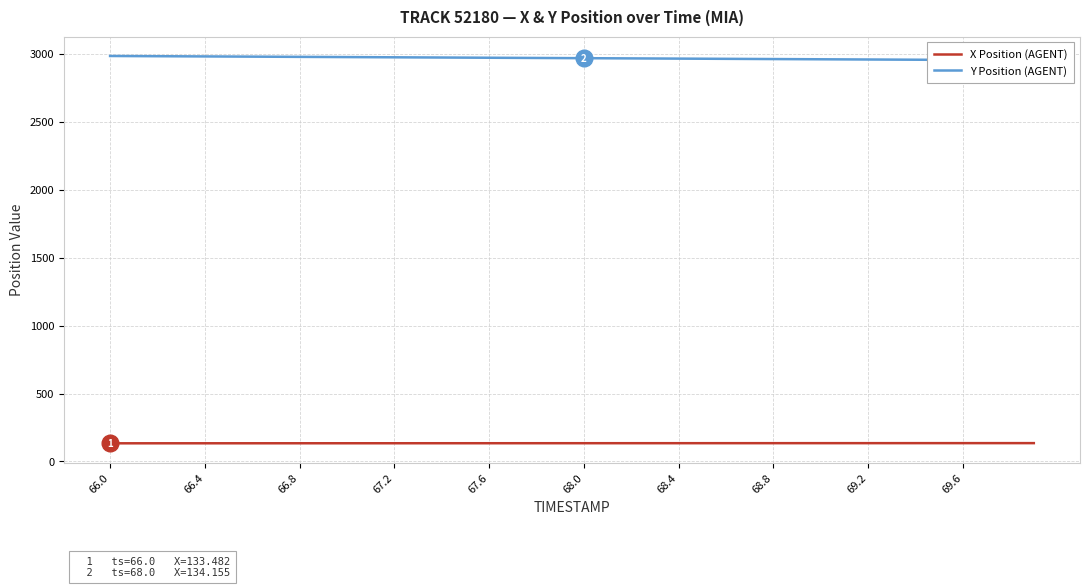

True or false: X Position (AGENT) and Y Position (AGENT) cross at least once.

False